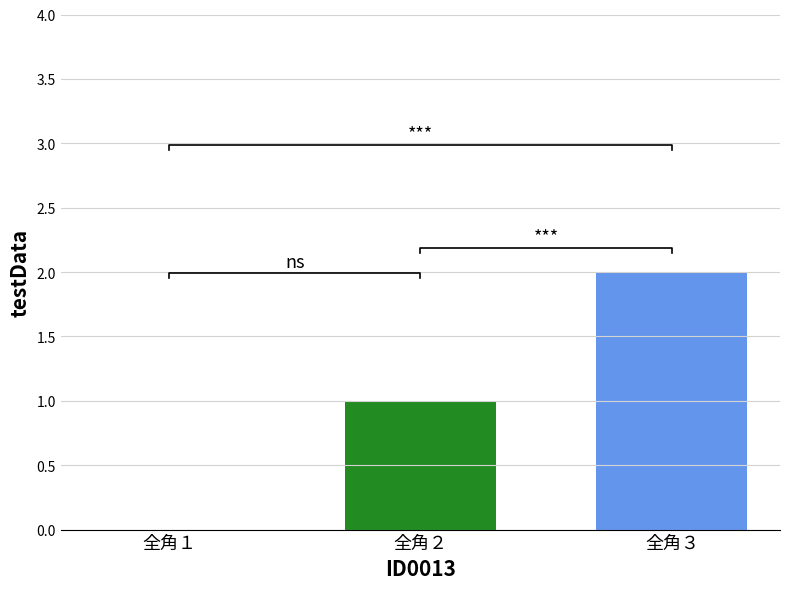

Reading left to right, list all the values displayed in this chart.

0	1	2